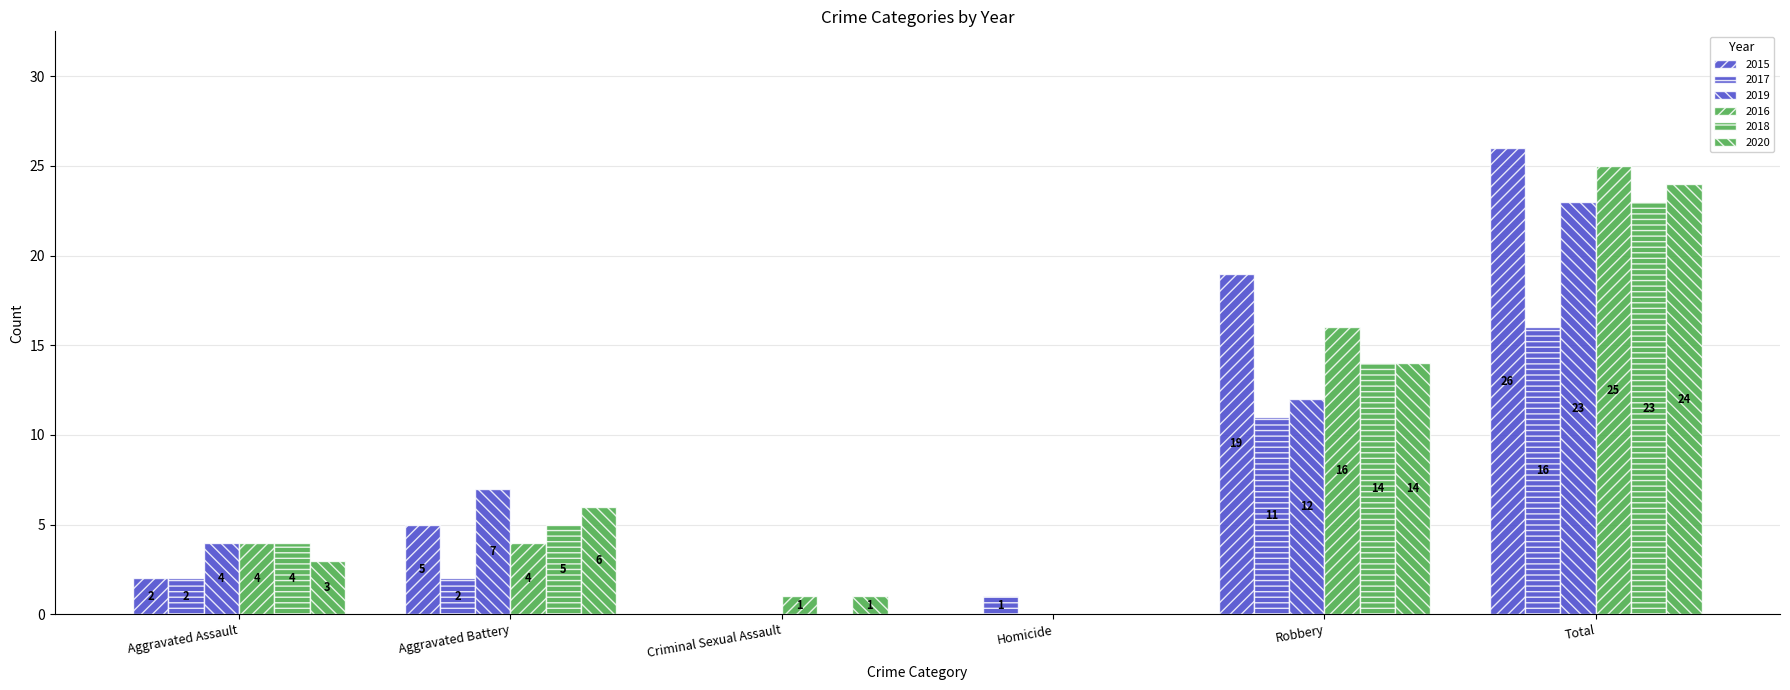

Reading left to right, extract all data points from this chart.

2015: Aggravated Assault=2	Aggravated Battery=5	Criminal Sexual Assault=0	Homicide=0	Robbery=19	Total=26
2017: Aggravated Assault=2	Aggravated Battery=2	Criminal Sexual Assault=0	Homicide=1	Robbery=11	Total=16
2019: Aggravated Assault=4	Aggravated Battery=7	Criminal Sexual Assault=0	Homicide=0	Robbery=12	Total=23
2016: Aggravated Assault=4	Aggravated Battery=4	Criminal Sexual Assault=1	Homicide=0	Robbery=16	Total=25
2018: Aggravated Assault=4	Aggravated Battery=5	Criminal Sexual Assault=0	Homicide=0	Robbery=14	Total=23
2020: Aggravated Assault=3	Aggravated Battery=6	Criminal Sexual Assault=1	Homicide=0	Robbery=14	Total=24